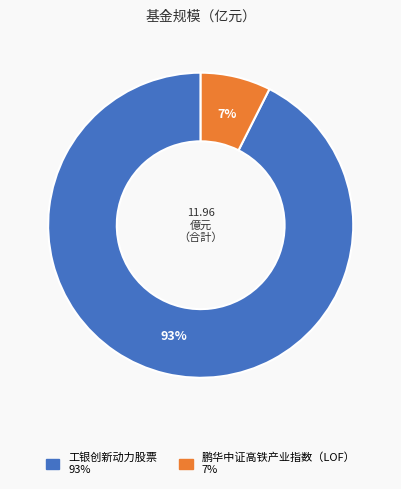

Which has a higher value, 工银创新动力股票 or 鹏华中证高铁产业指数（LOF）?

工银创新动力股票